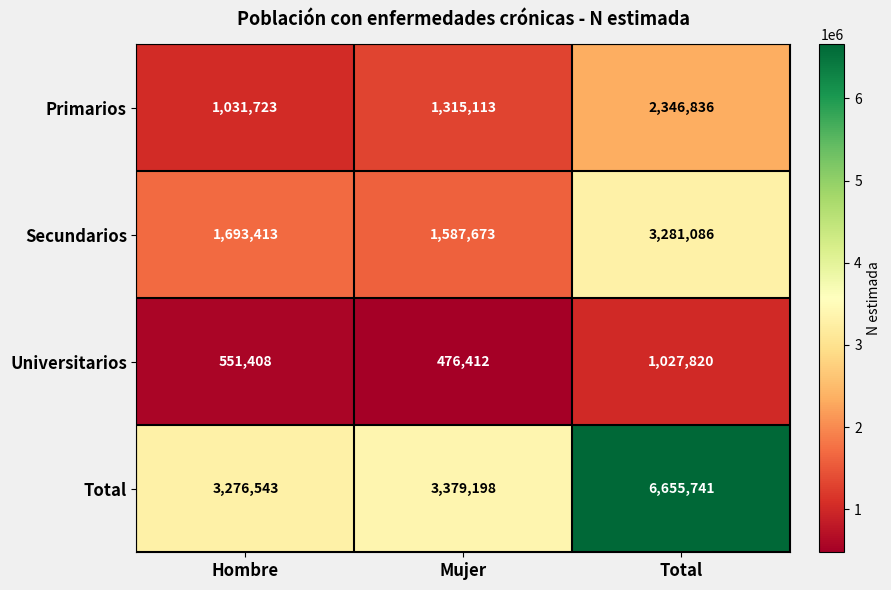

How many Universitarios values are between 476412 and 1027820?

3